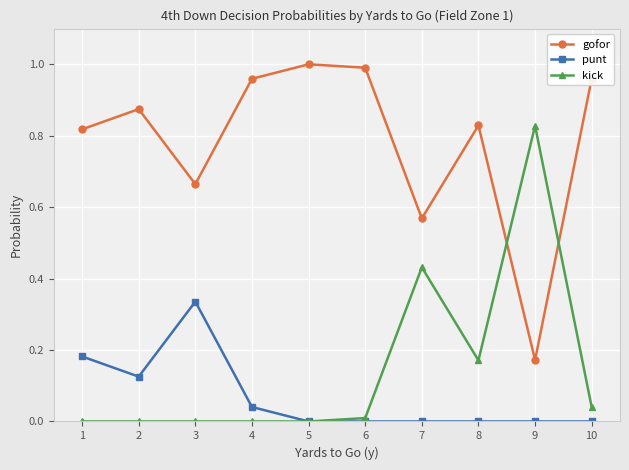

True or false: punt and gofor intersect in this chart.

False